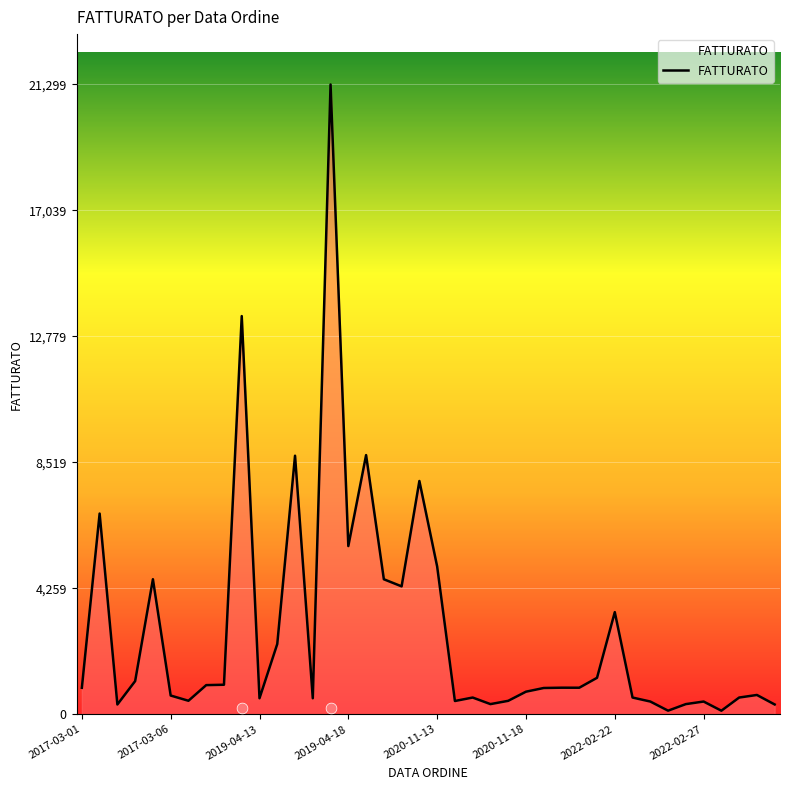

Approximately how many times larger is the value at 2017-03-02 compared to 2017-03-06?

10.7